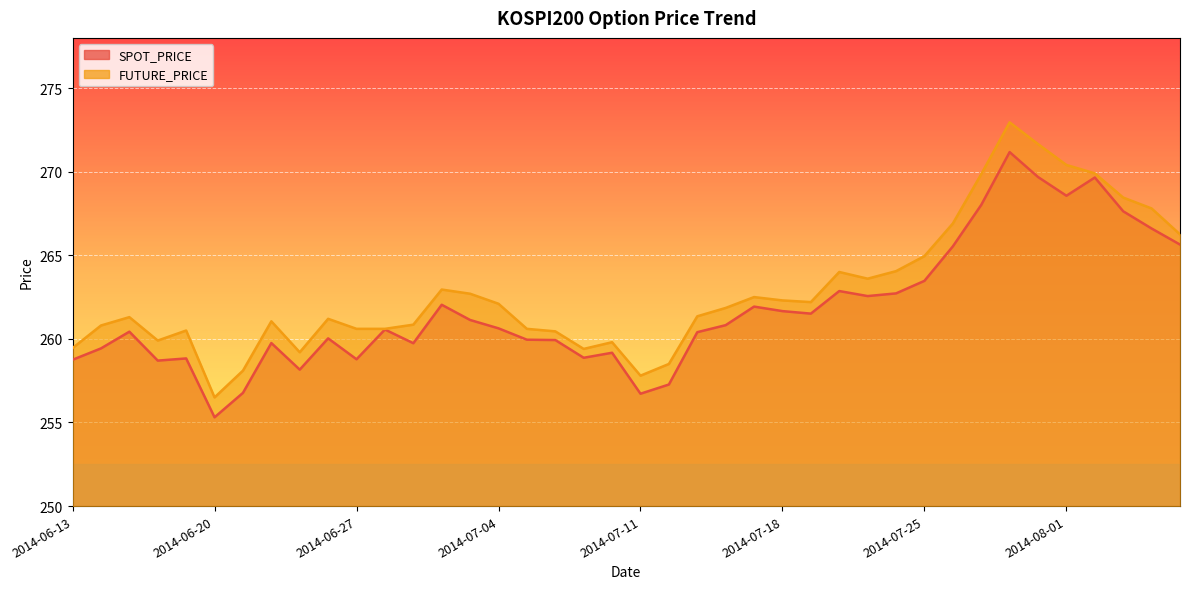

Rank the series by their average value, from highest to lowest.

FUTURE_PRICE, SPOT_PRICE